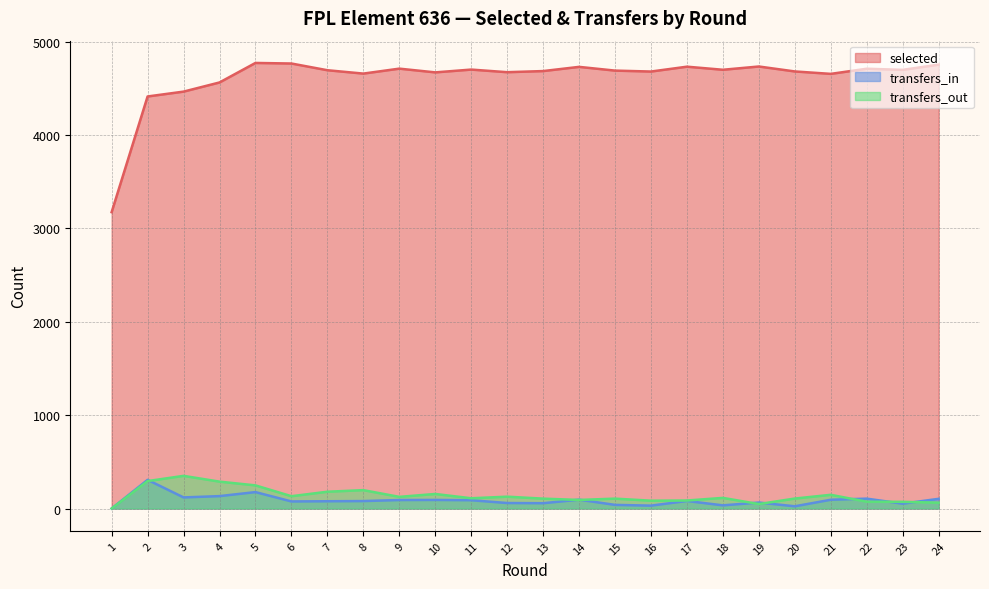

What is the difference between the maximum and minimum values in the transfers_out series?

350